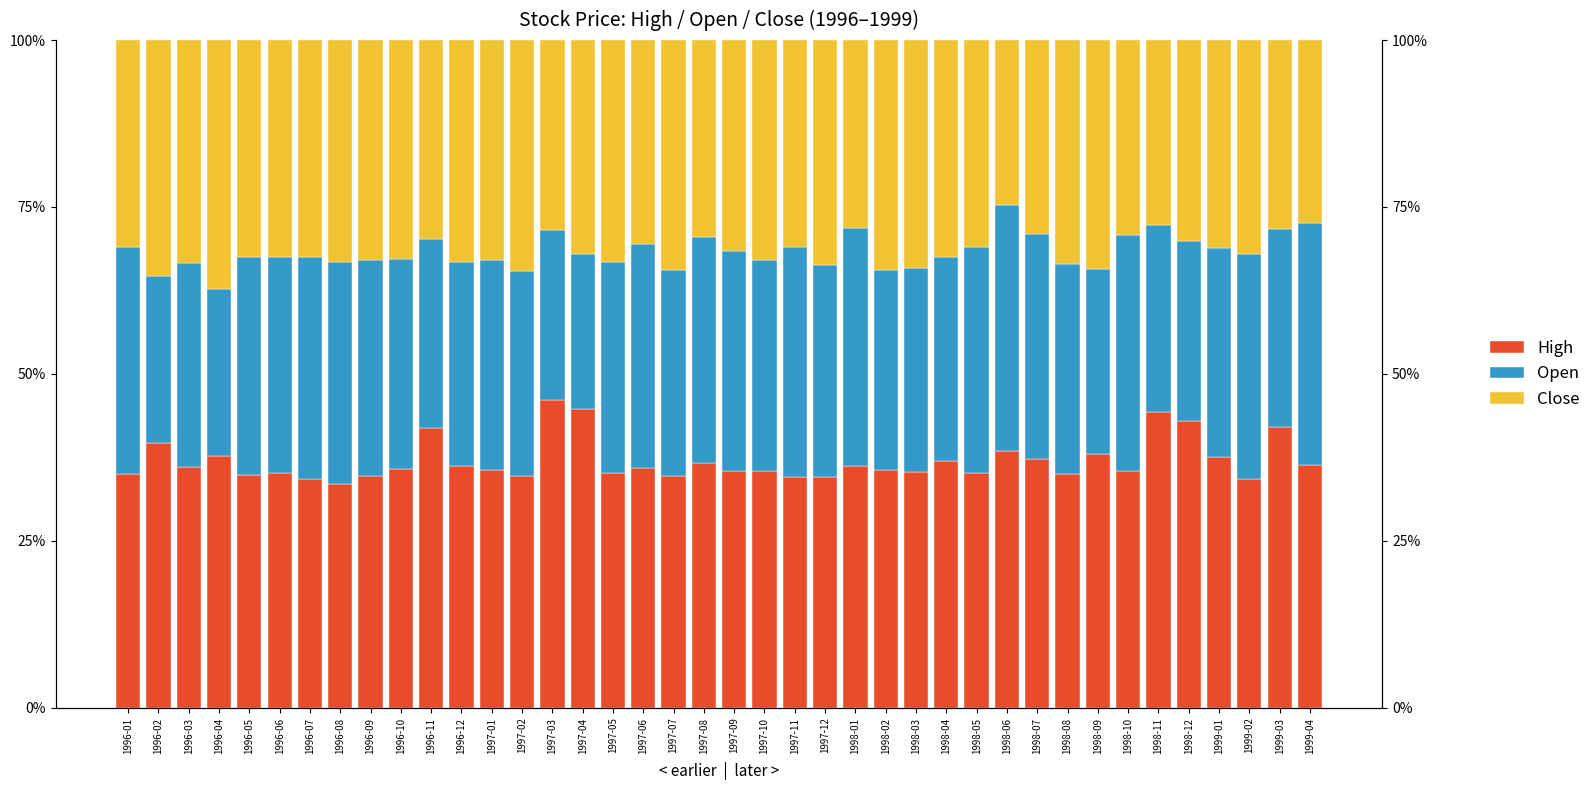

Where is High nearest to the value 39?

1998-06